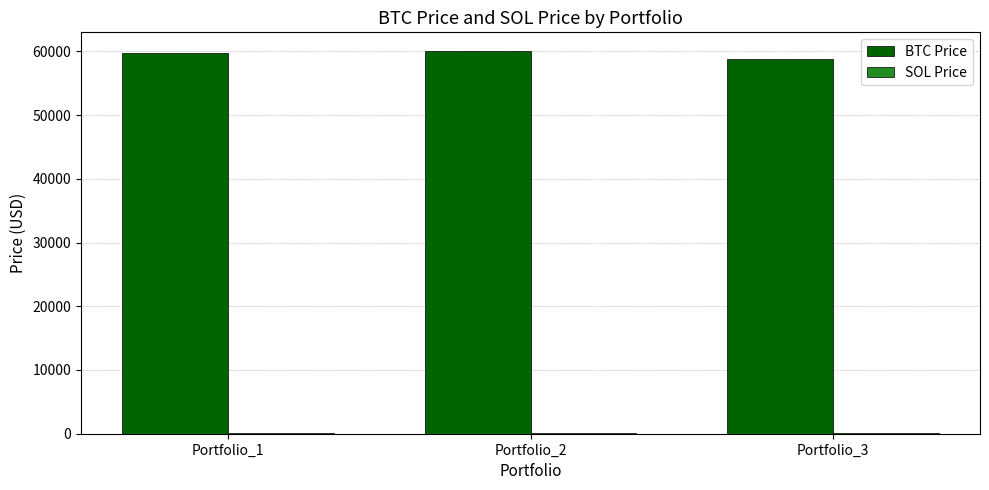

Are the bars grouped side by side (vs. stacked)?

Yes